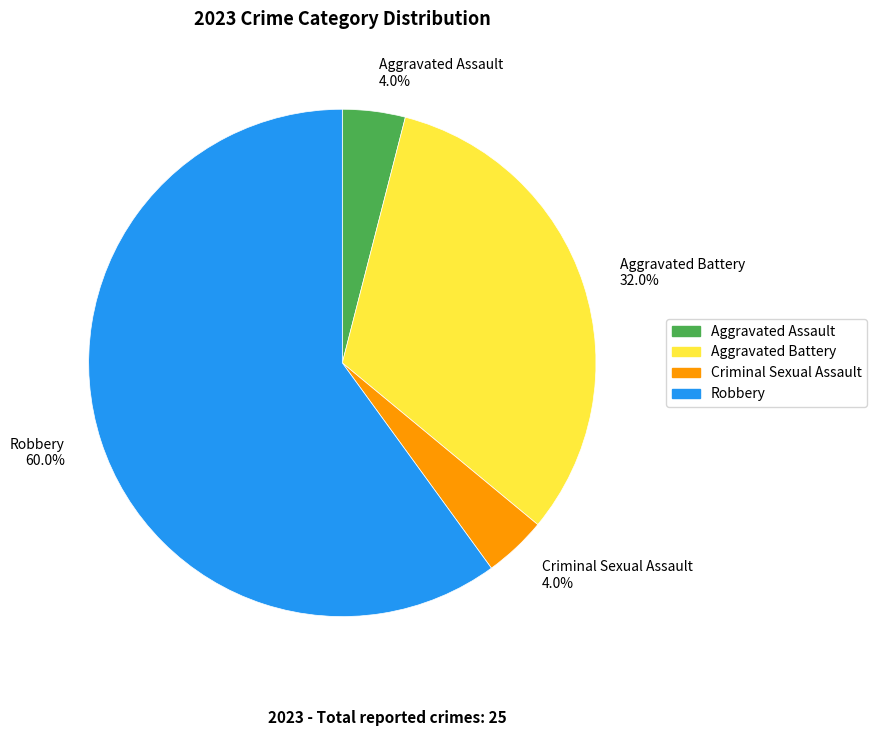

The Aggravated Battery slice represents 32% of the pie. True or false?

True